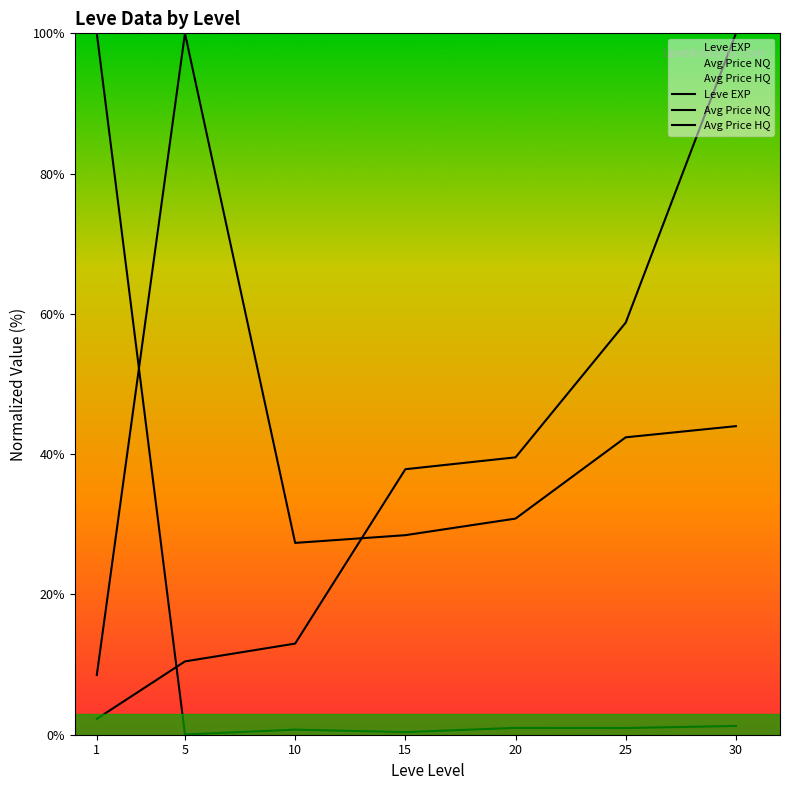

True or false: Leve EXP has more than 2 interior local peaks.

False